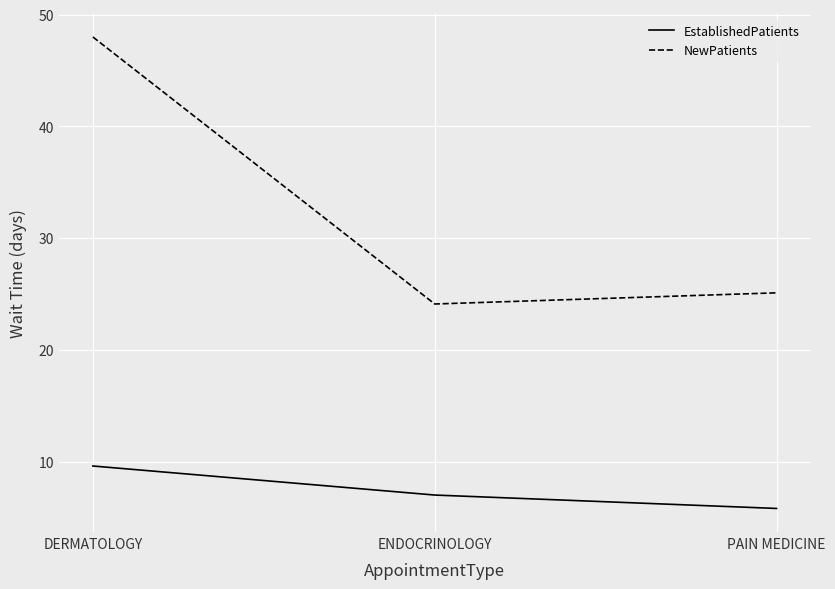

How many series are shown in this chart?

2